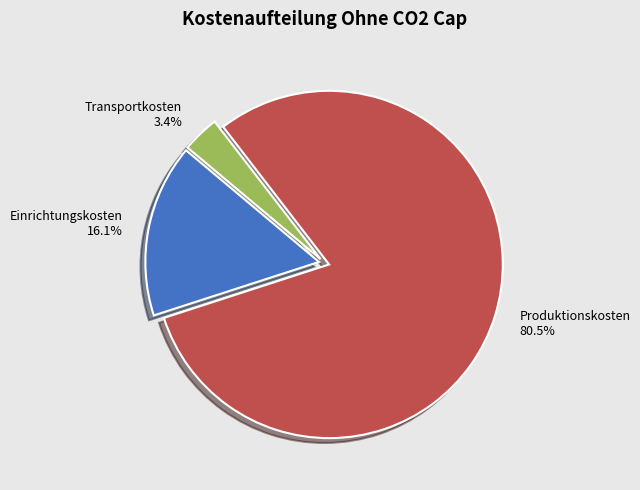

Does Produktionskosten account for over 50% of the chart?

Yes